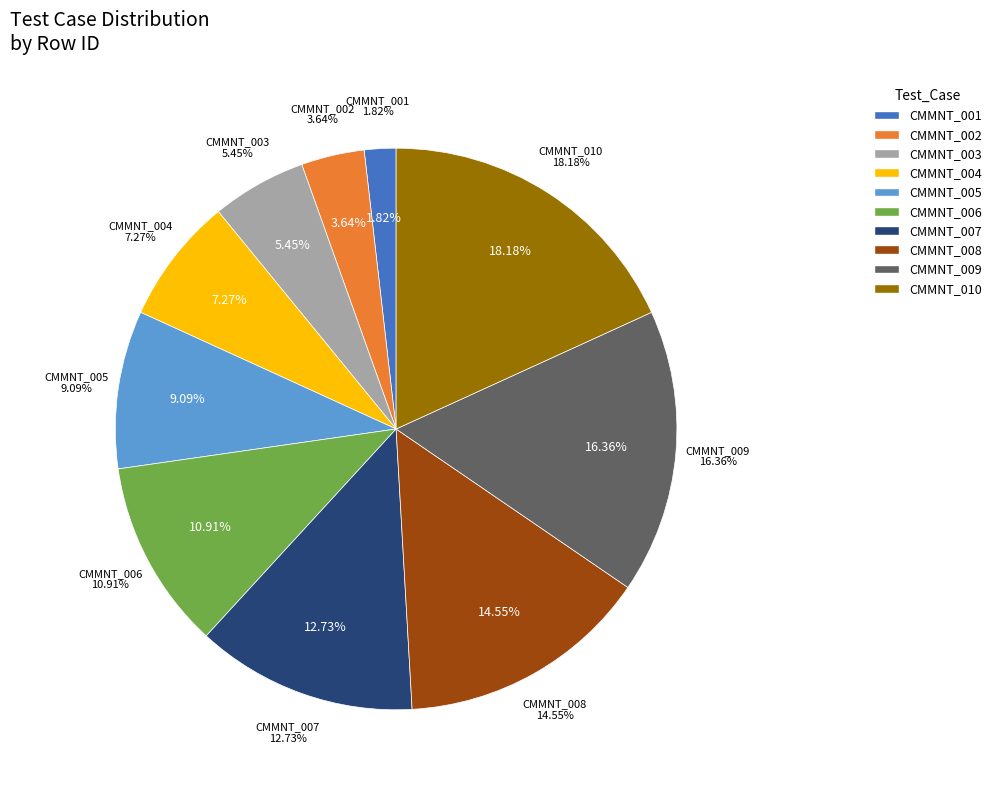

Does any single category account for the majority?

No